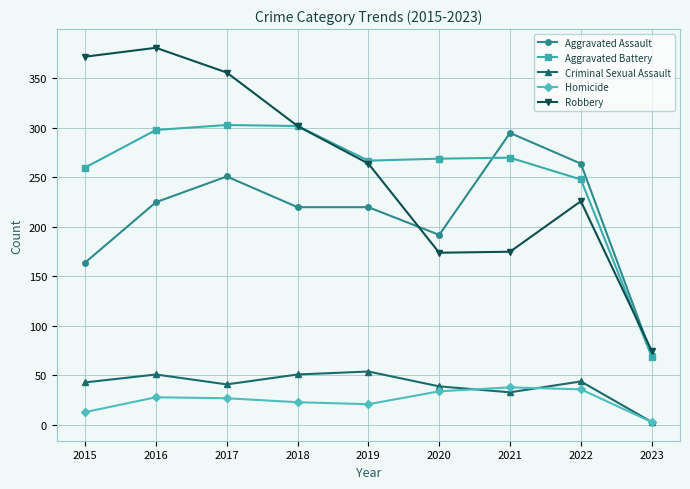

Which series has the largest range (max minus min)?

Robbery